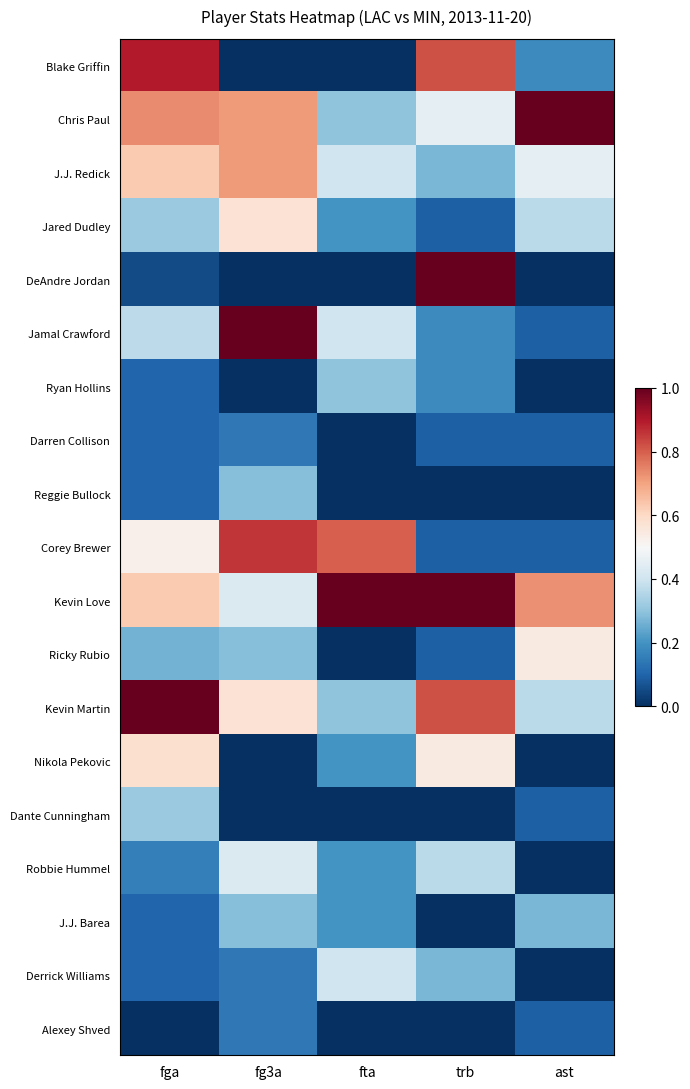

Reading right to left, list all the values displayed in this chart.

Blake Griffin: ast=0.2	trb=0.8	fta=0.0	fg3a=0.0	fga=0.9
Chris Paul: ast=1.0	trb=0.5	fta=0.3	fg3a=0.7	fga=0.7
J.J. Redick: ast=0.5	trb=0.3	fta=0.4	fg3a=0.7	fga=0.6
Jared Dudley: ast=0.4	trb=0.1	fta=0.2	fg3a=0.6	fga=0.3
DeAndre Jordan: ast=0.0	trb=1.0	fta=0.0	fg3a=0.0	fga=0.1
Jamal Crawford: ast=0.1	trb=0.2	fta=0.4	fg3a=1.0	fga=0.4
Ryan Hollins: ast=0.0	trb=0.2	fta=0.3	fg3a=0.0	fga=0.1
Darren Collison: ast=0.1	trb=0.1	fta=0.0	fg3a=0.1	fga=0.1
Reggie Bullock: ast=0.0	trb=0.0	fta=0.0	fg3a=0.3	fga=0.1
Corey Brewer: ast=0.1	trb=0.1	fta=0.8	fg3a=0.9	fga=0.5
Kevin Love: ast=0.7	trb=1.0	fta=1.0	fg3a=0.4	fga=0.6
Ricky Rubio: ast=0.5	trb=0.1	fta=0.0	fg3a=0.3	fga=0.3
Kevin Martin: ast=0.4	trb=0.8	fta=0.3	fg3a=0.6	fga=1.0
Nikola Pekovic: ast=0.0	trb=0.5	fta=0.2	fg3a=0.0	fga=0.6
Dante Cunningham: ast=0.1	trb=0.0	fta=0.0	fg3a=0.0	fga=0.3
Robbie Hummel: ast=0.0	trb=0.4	fta=0.2	fg3a=0.4	fga=0.2
J.J. Barea: ast=0.3	trb=0.0	fta=0.2	fg3a=0.3	fga=0.1
Derrick Williams: ast=0.0	trb=0.3	fta=0.4	fg3a=0.1	fga=0.1
Alexey Shved: ast=0.1	trb=0.0	fta=0.0	fg3a=0.1	fga=0.0